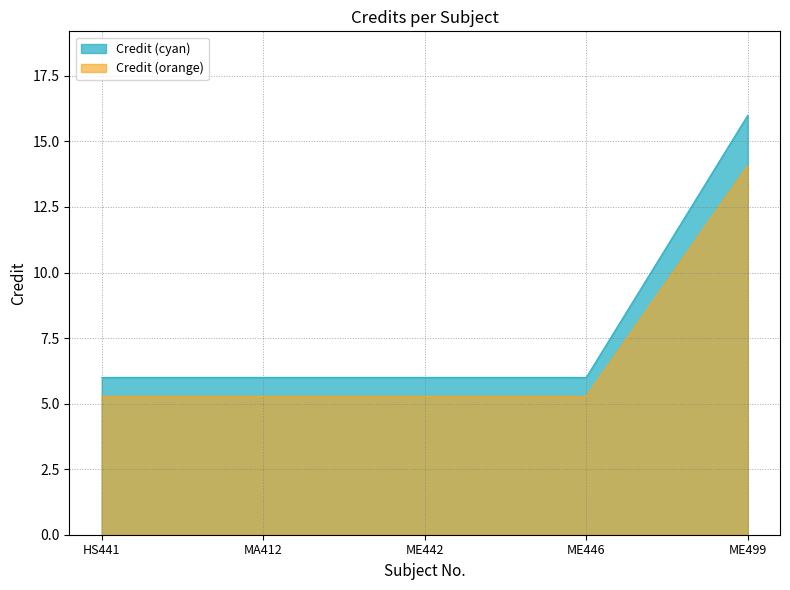

Reading left to right, what are all the values shown in this chart?

HS441=6	MA412=6	ME442=6	ME446=6	ME499=16